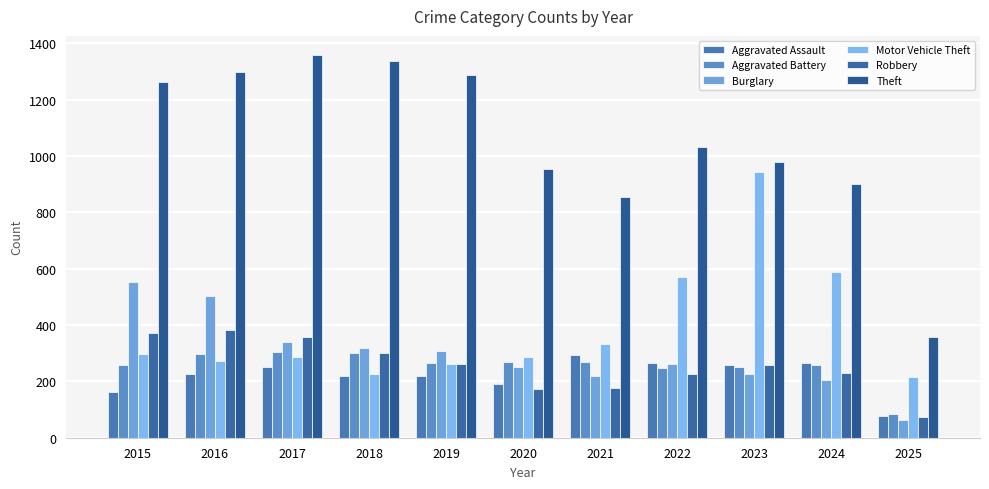

What is the difference between the second highest and minimum values in the Theft series?

980